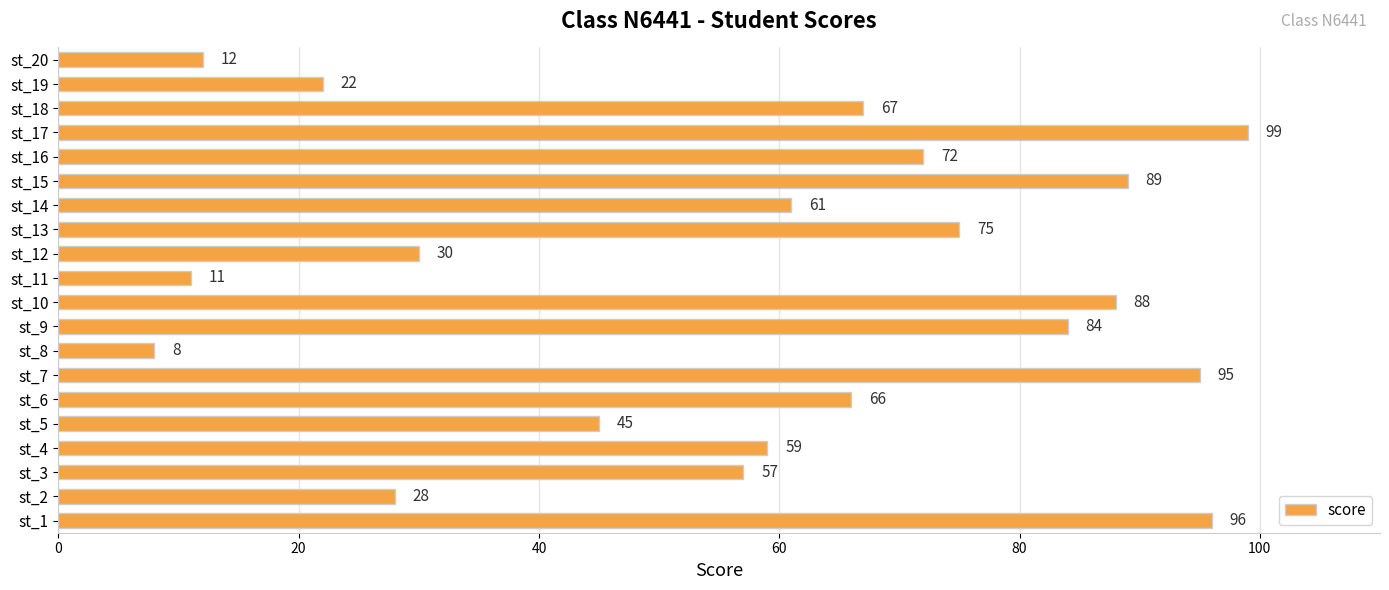

What is the average value?

58